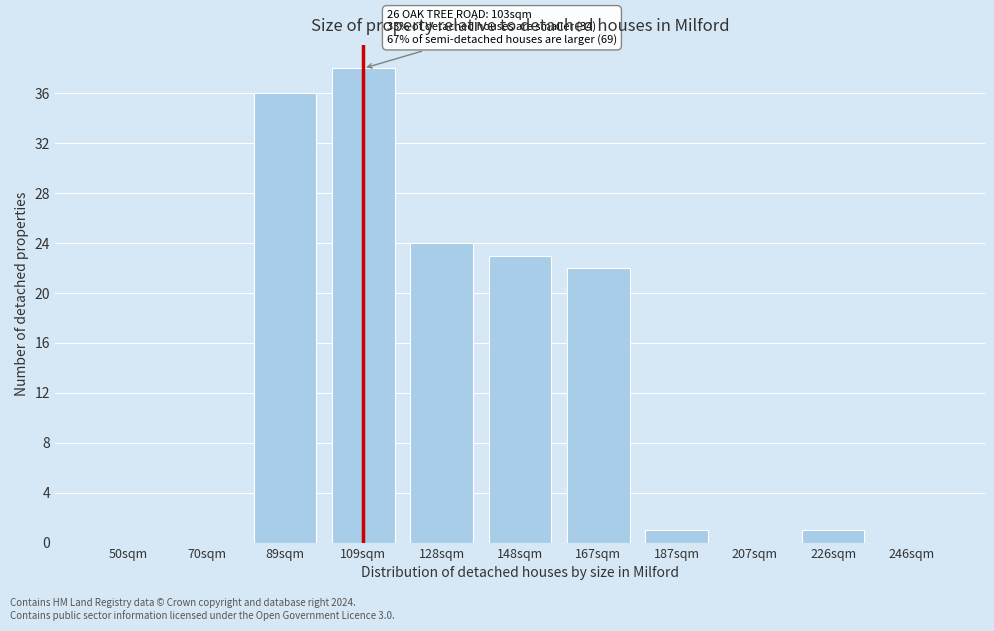

Reading right to left, transcribe all the data shown in this chart.

246sqm=0	226sqm=1	207sqm=0	187sqm=1	167sqm=22	148sqm=23	128sqm=24	109sqm=38	89sqm=36	70sqm=0	50sqm=0